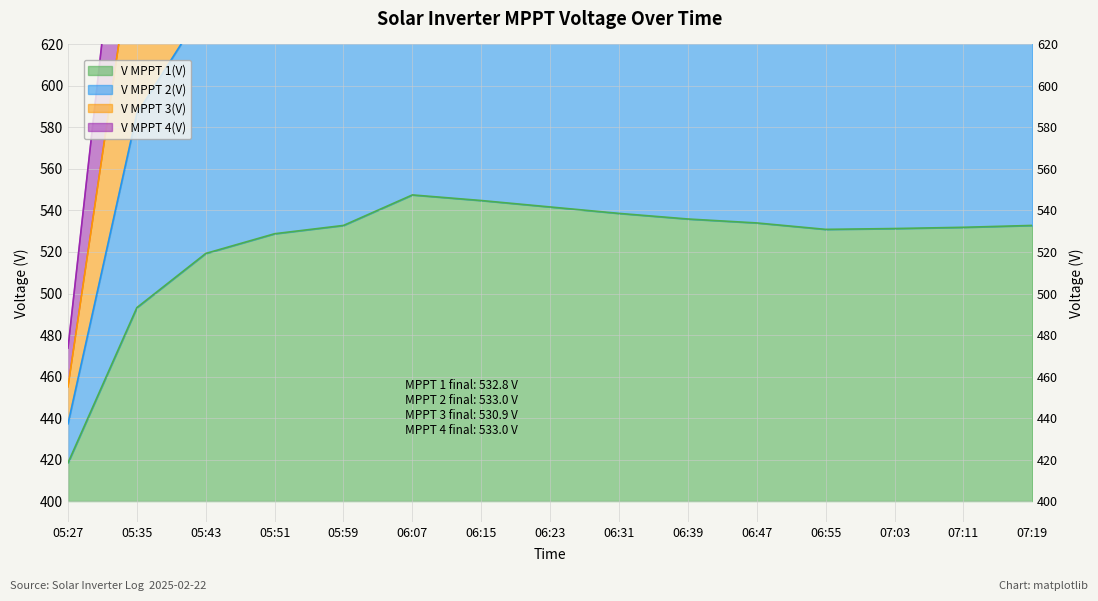

Is the value of V MPPT 1(V) at 05:27 greater than the value of V MPPT 4(V) at 07:03?

No